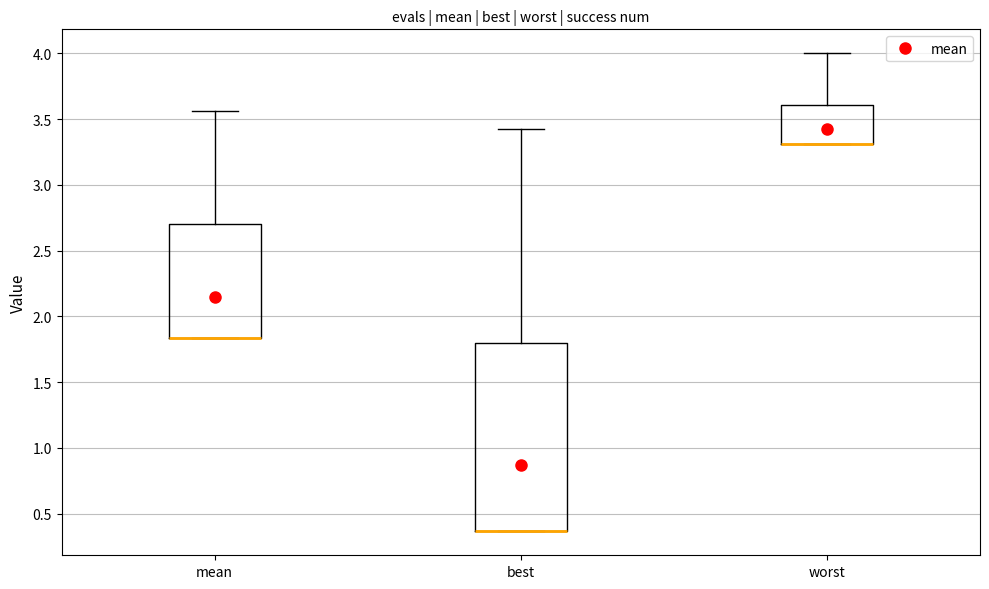

Reading left to right, read every box against the y-axis: the position of its median line, the range the box covers, and the ends of its whiskers. The values are not printed on the chart, so give them approximately, as read against the axis.

mean: median 1.85 (drawn on the box's lower edge), box 1.85 to 2.70, whiskers 1.85 to 3.55
best: median 0.35 (drawn on the box's lower edge), box 0.35 to 1.80, whiskers 0.35 to 3.40
worst: median 3.30 (drawn on the box's lower edge), box 3.30 to 3.60, whiskers 3.30 to 4.00